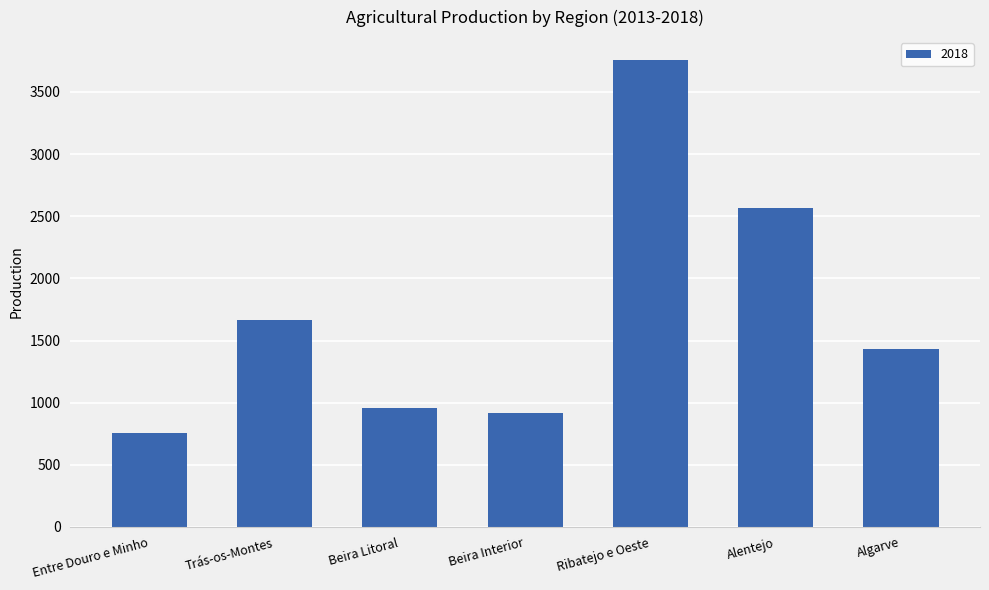

What is the sum of all values?

12046